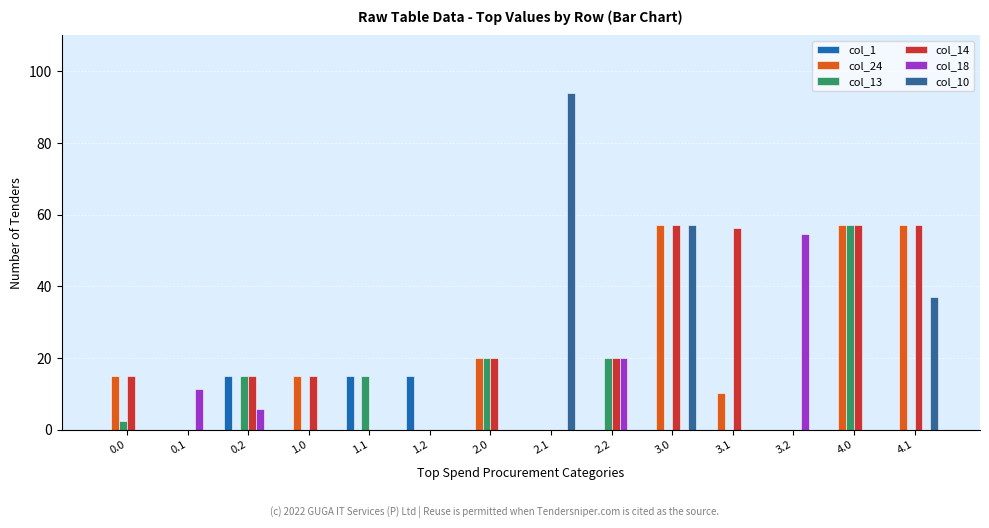

Are the bars horizontal?

No